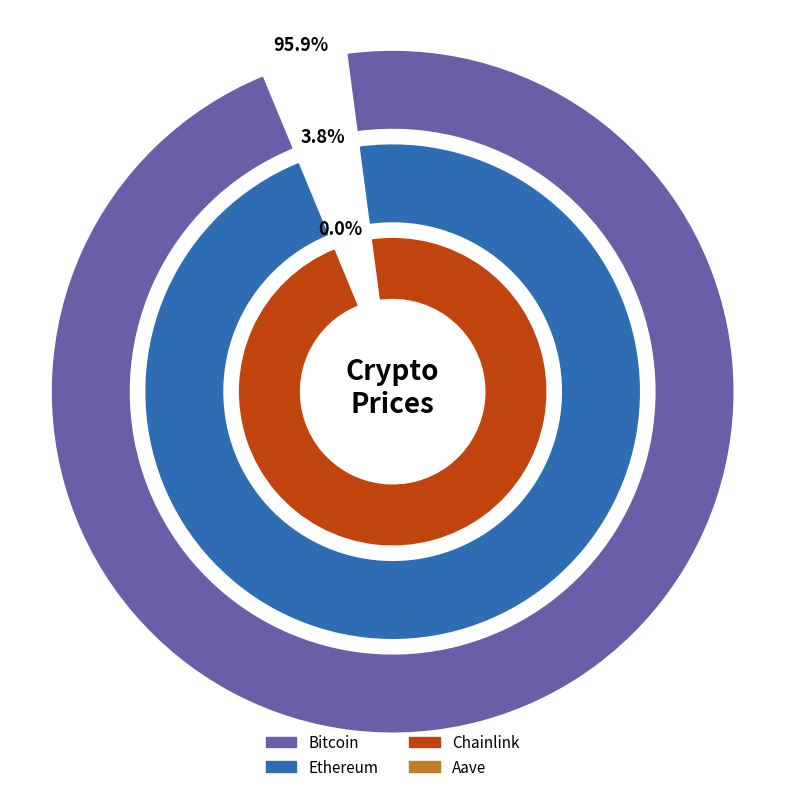

Which category has the smallest portion of the pie?

Chainlink